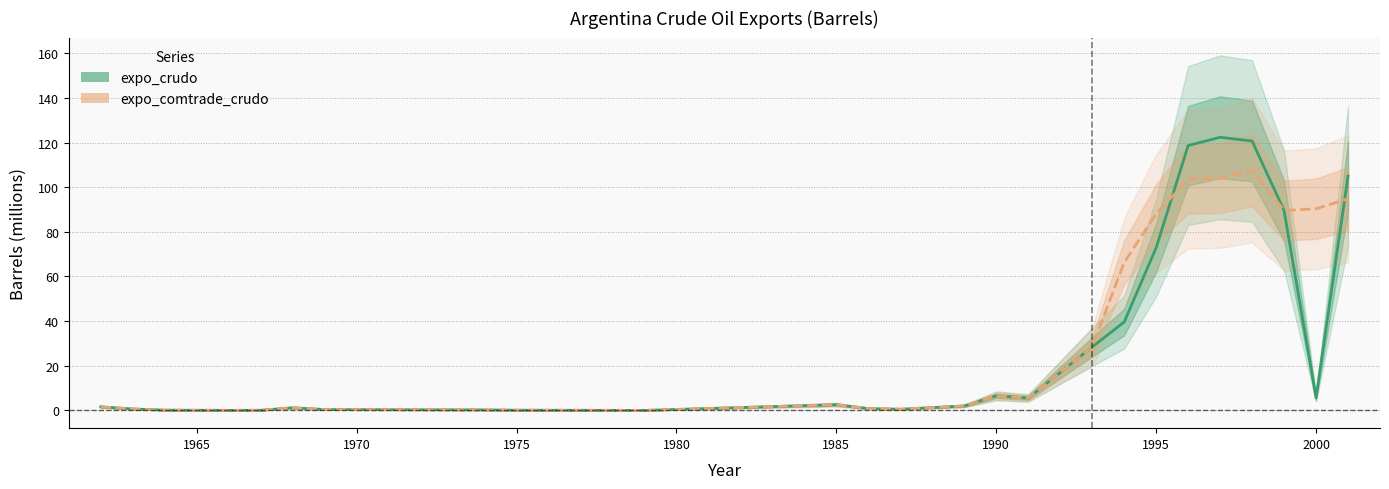

Which series has the widest spread of values?

expo_crudo